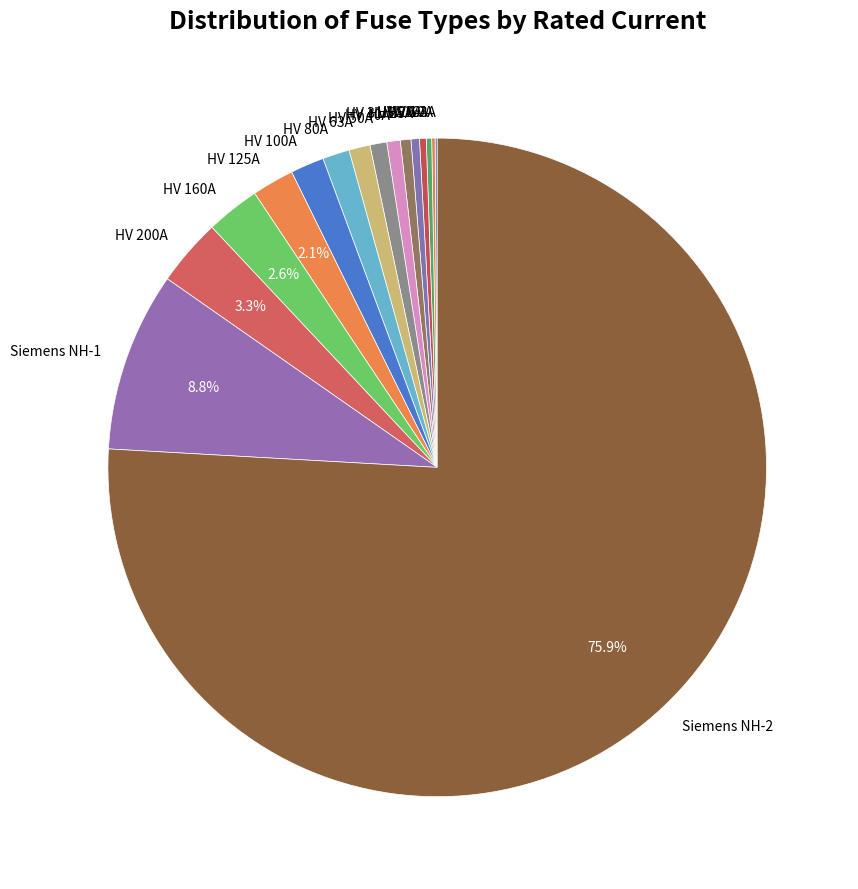

To the nearest percent, what is the difference between the largest and smallest slice percentages?

76%